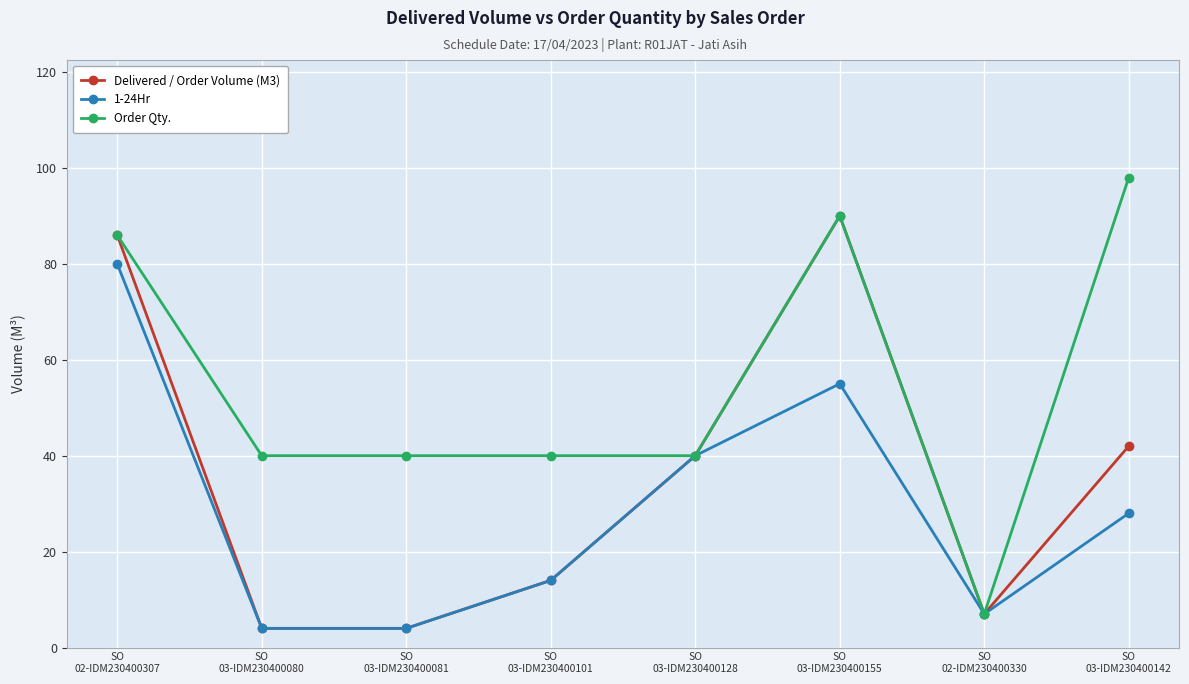

What is the label of the 2nd point from the left?

SO
03-IDM230400080